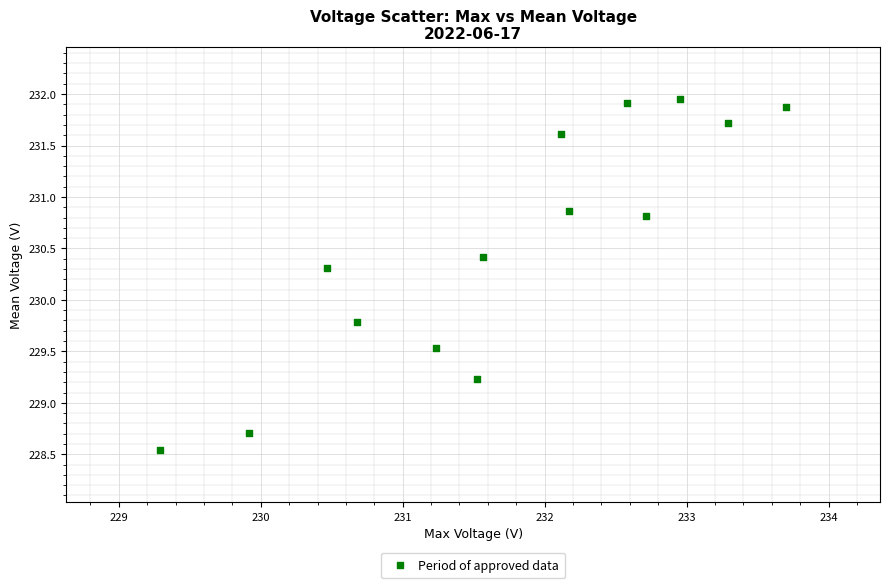

What Y value in the scatter plot is closest to 230?

229.8